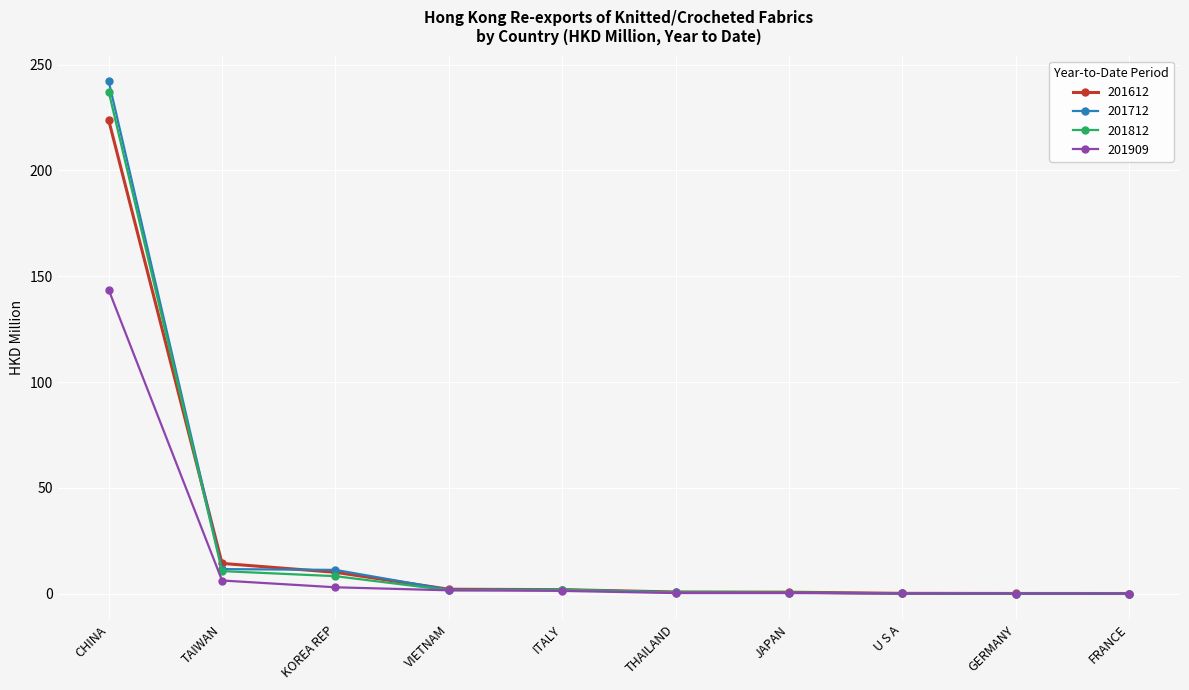

What is the maximum value for 201909?

143.6